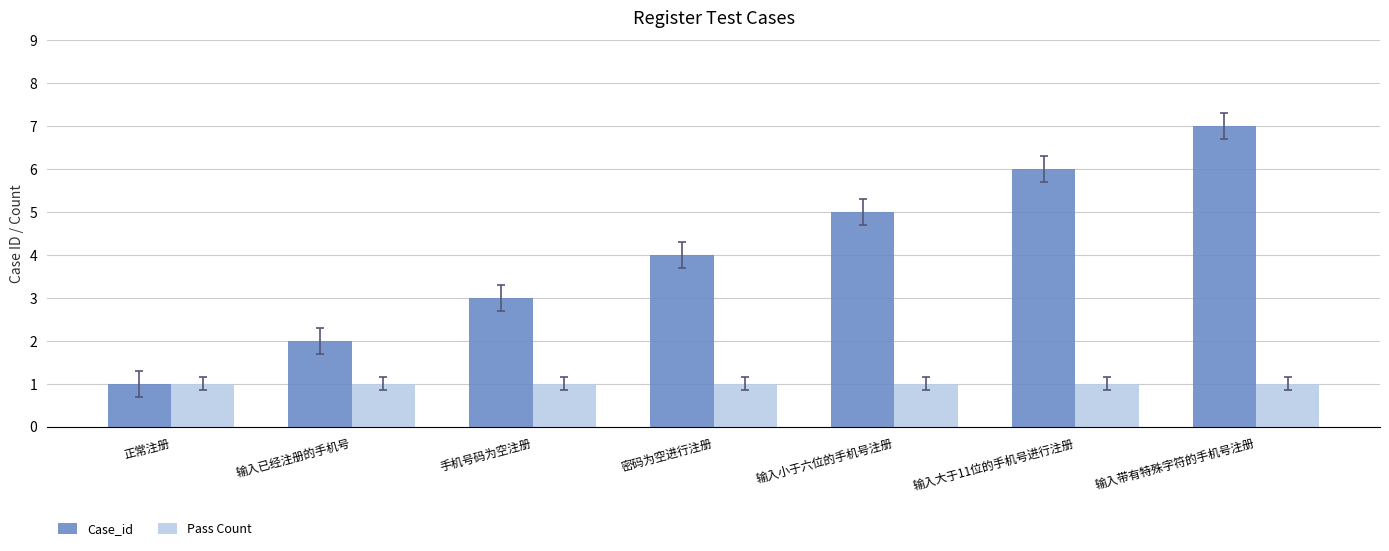

What is the label of the 1st bar from the right?

输入带有特殊字符的手机号注册